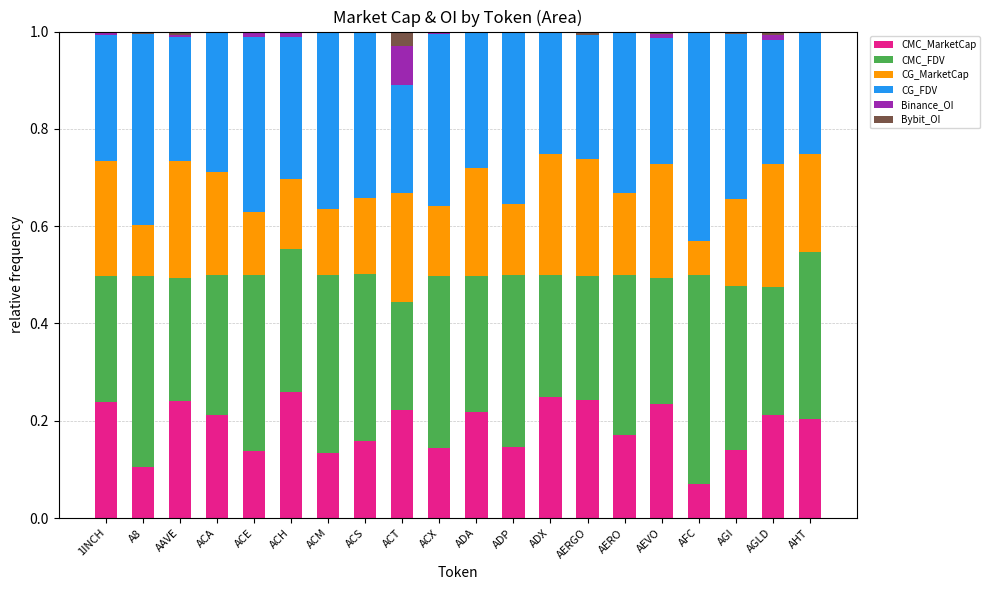

Is it true that CMC_MarketCap equals 0.2 at AEVO?

True